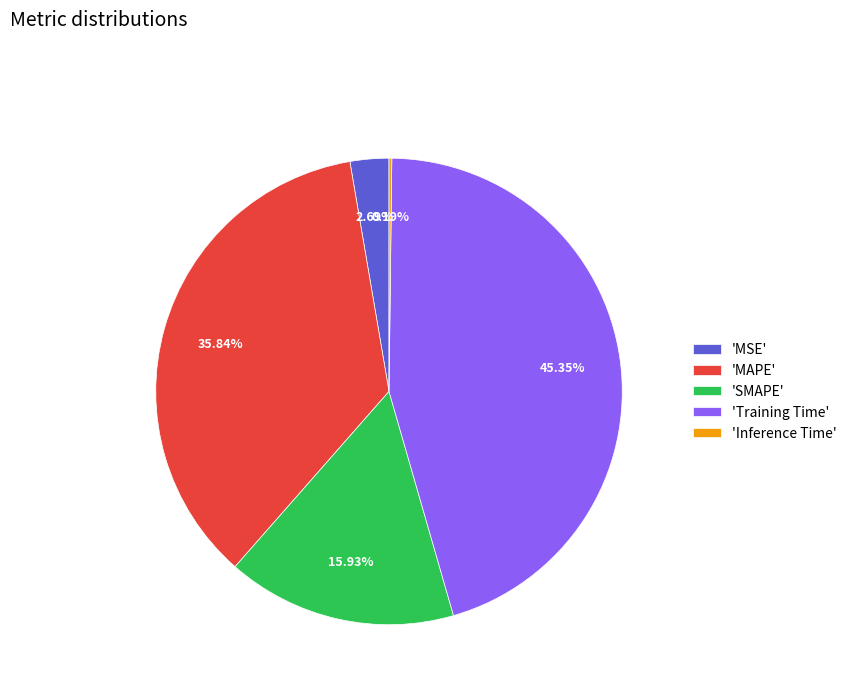

Does any single category account for the majority?

No